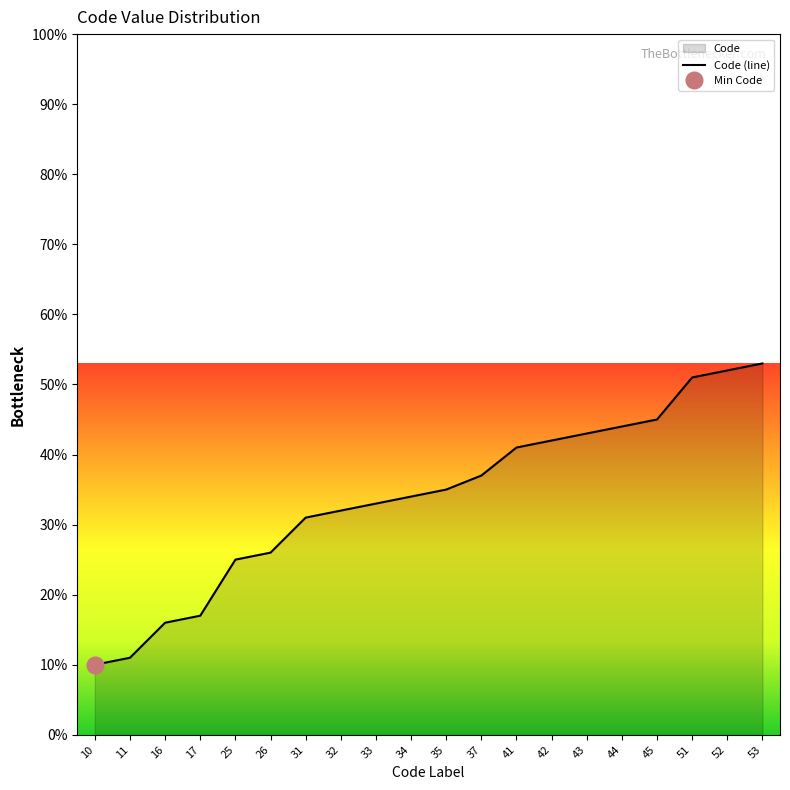

Between 11 and 34, which is larger?

34